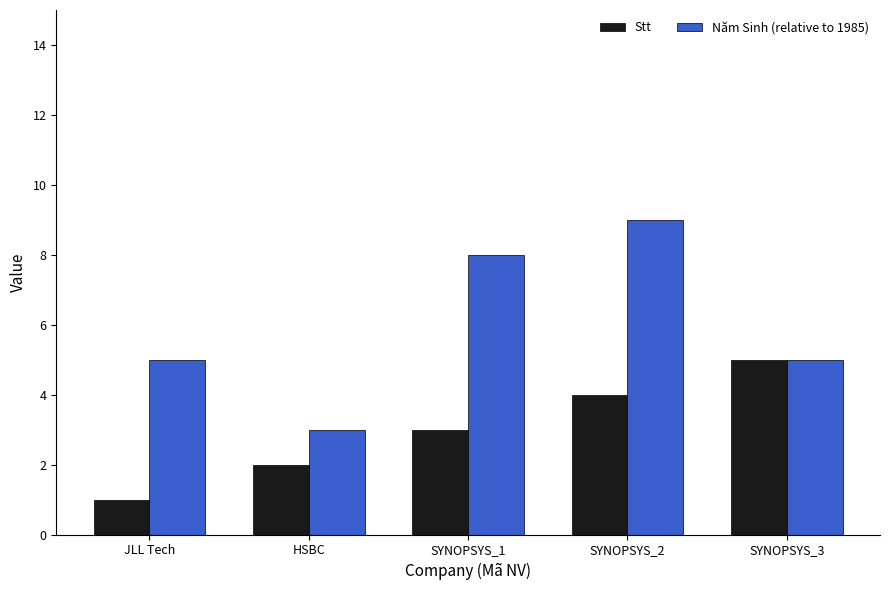

The Stt series shows 2 at HSBC. True or false?

True